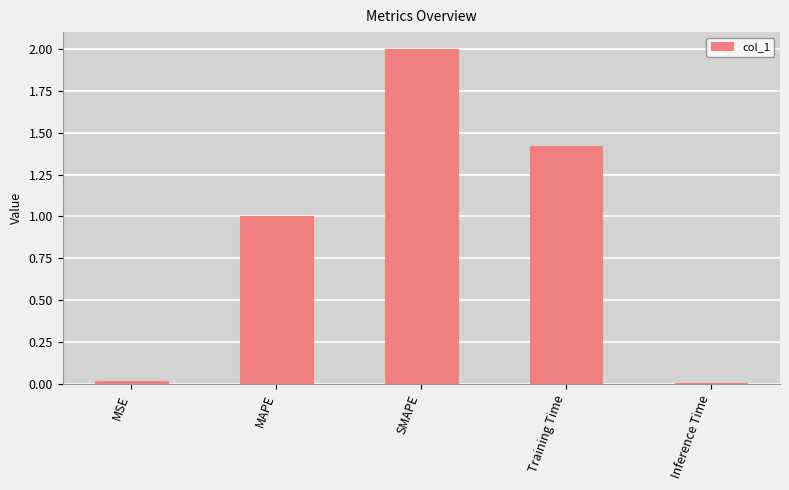

How many values exceed 1?

3